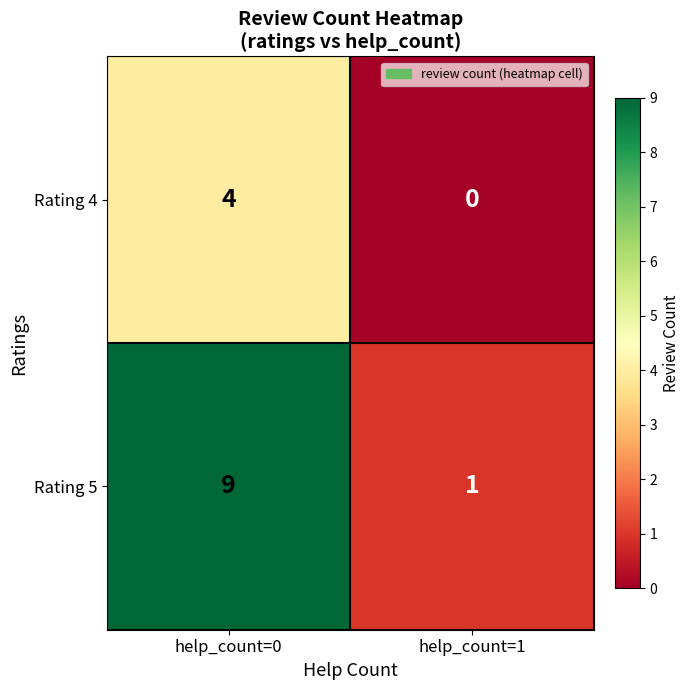

The Rating 4 series shows 2 at help_count=0. True or false?

False